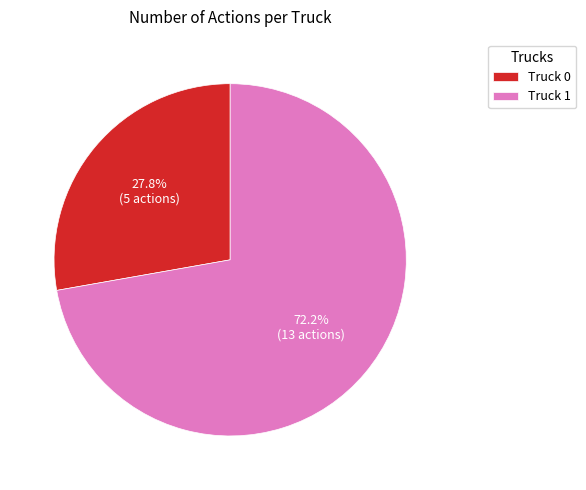

Count the number of slices in the pie.

2